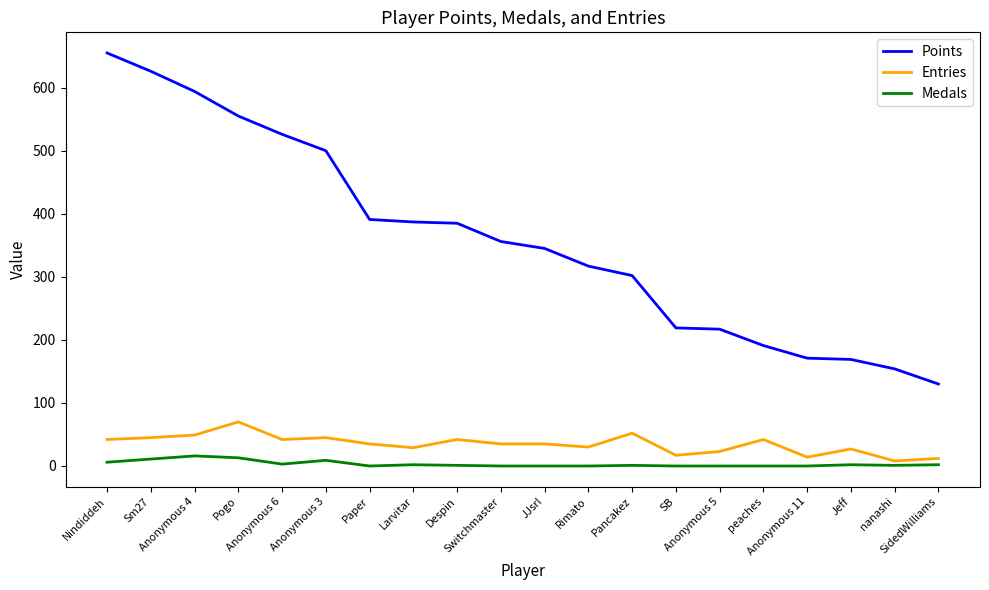

Which series has the largest total across all categories?

Points